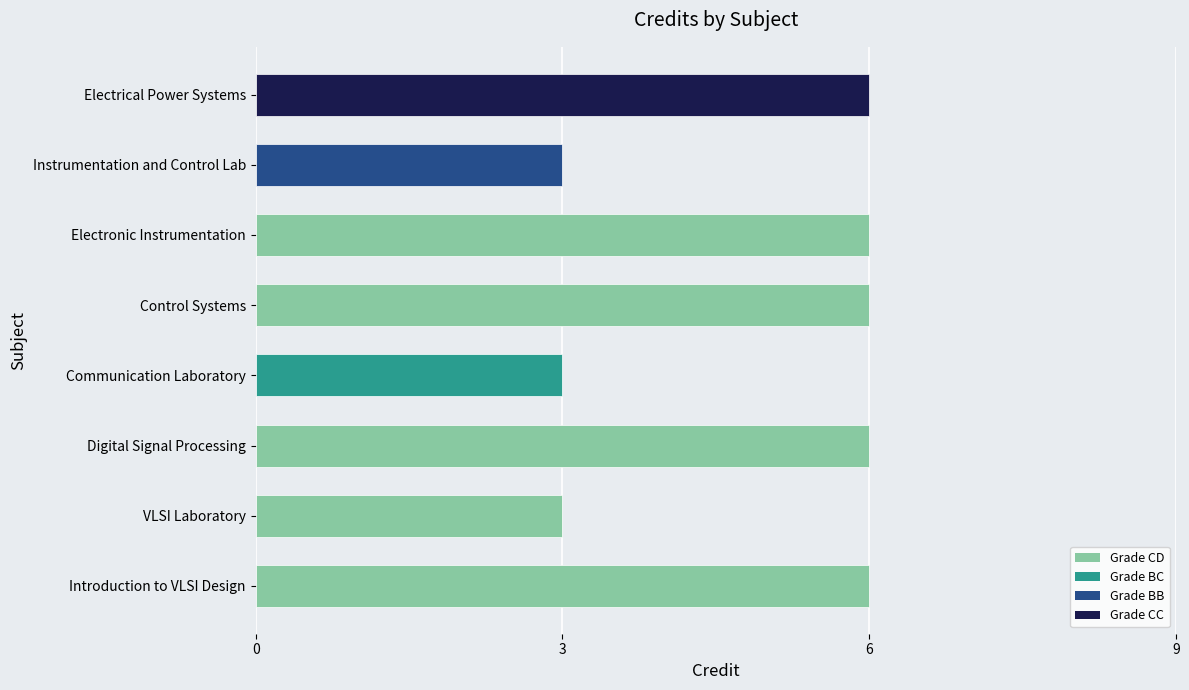

What is the change in value from VLSI Laboratory to Electronic Instrumentation?

+3